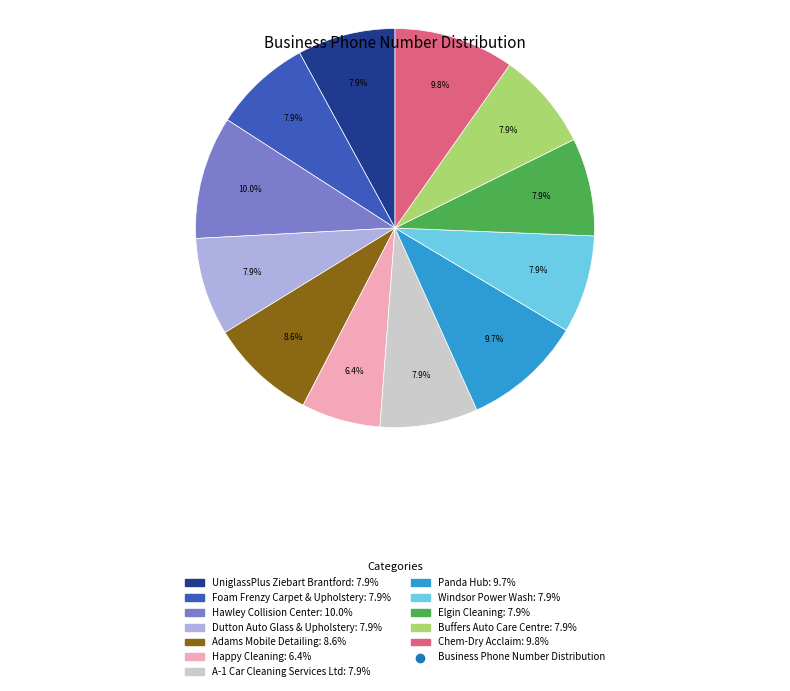

Does any single category account for the majority?

No